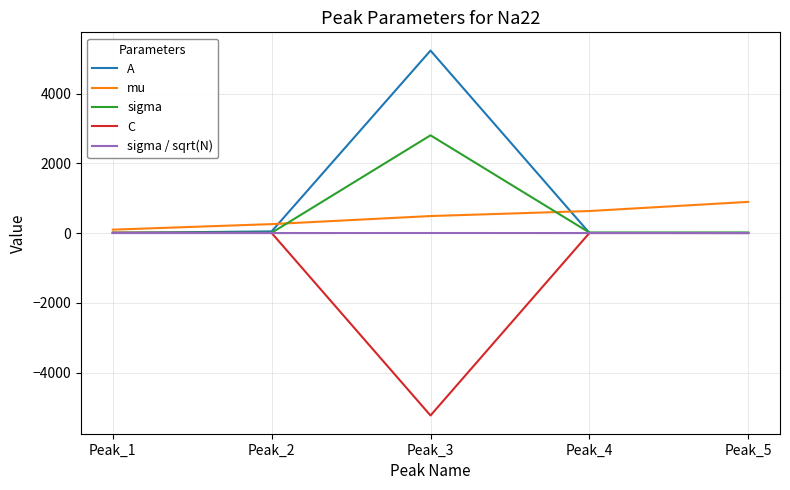

Which series has the largest total across all categories?

A